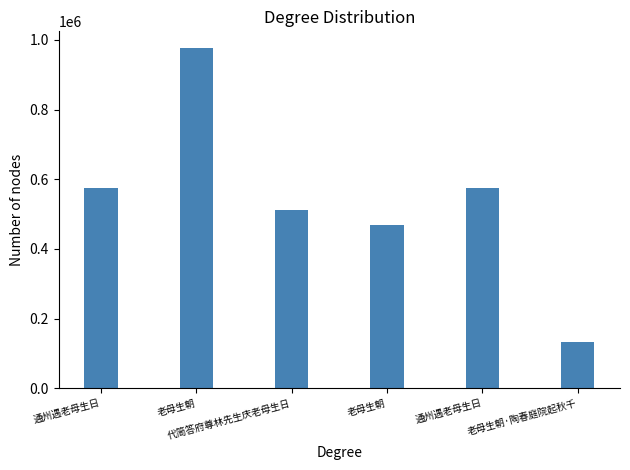

What is the change in value from 通州遇老母生日 to 代简答府尊林先生庆老母生日?

-63199